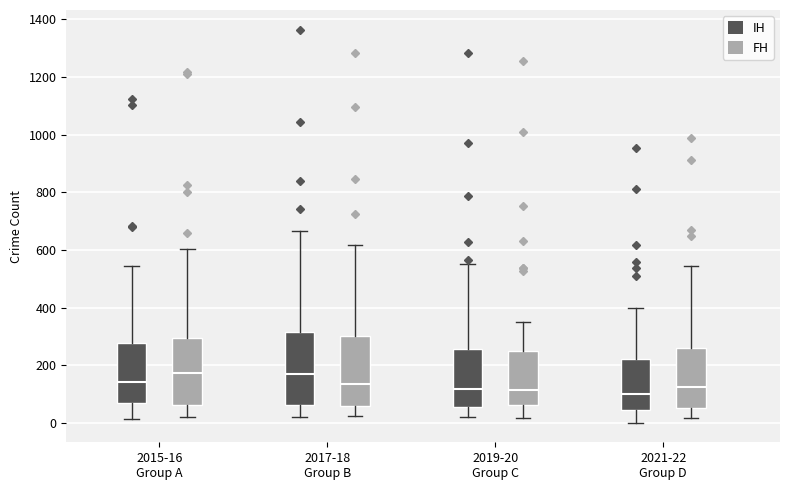

Reading left to right, transcribe this box plot: for each box, give where its median line is, the range the box spans, and where its two whiskers end, as read against the y-axis. The values are not printed on the chart, so give them approximately, as read against the axis.

2015-16 Group A (IH): median 140, box 80 to 280, whiskers 20 to 540
2015-16 Group A (FH): median 180, box 60 to 300, whiskers 20 to 600
2017-18 Group B (IH): median 180, box 60 to 320, whiskers 20 to 660
2017-18 Group B (FH): median 140, box 60 to 300, whiskers 20 to 620
2019-20 Group C (IH): median 120, box 60 to 260, whiskers 20 to 560
2019-20 Group C (FH): median 120, box 60 to 240, whiskers 20 to 360
2021-22 Group D (IH): median 100, box 40 to 220, whiskers 0 to 400
2021-22 Group D (FH): median 120, box 60 to 260, whiskers 20 to 540